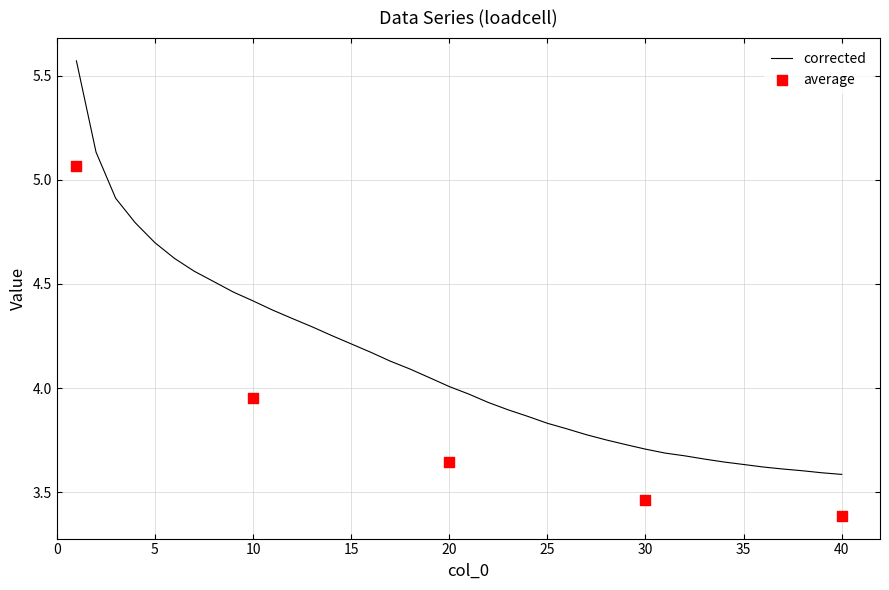

The corrected series shows 4.0 at 20. True or false?

True